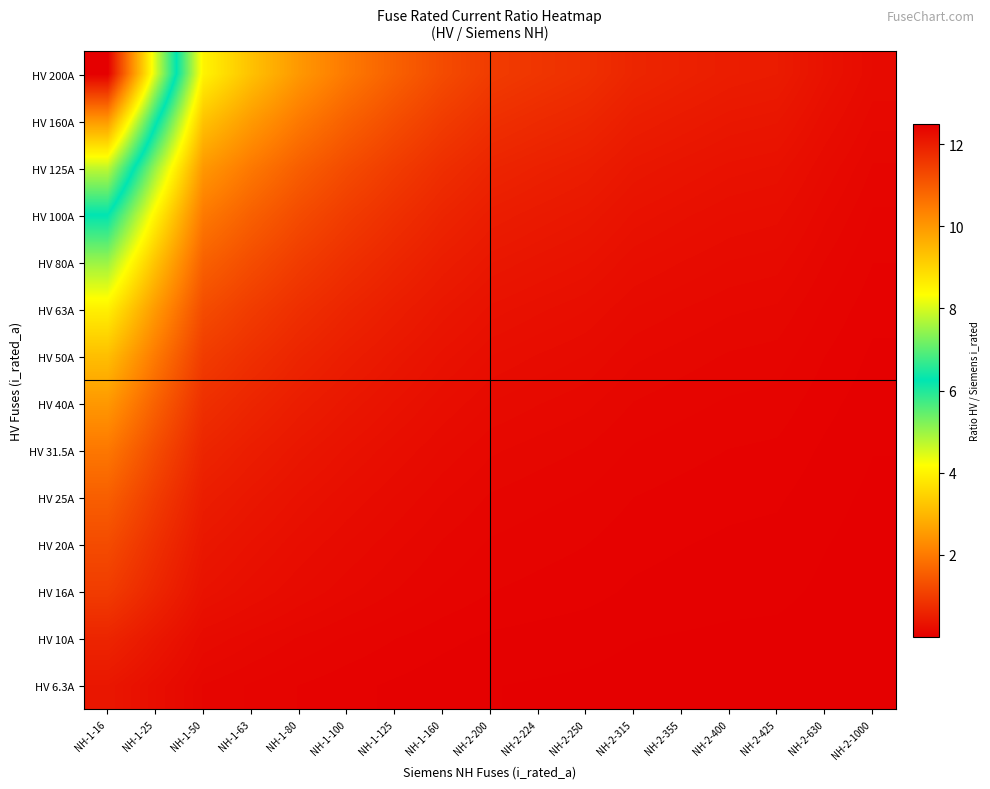

Which category has the lowest value across all series?

NH-2-1000